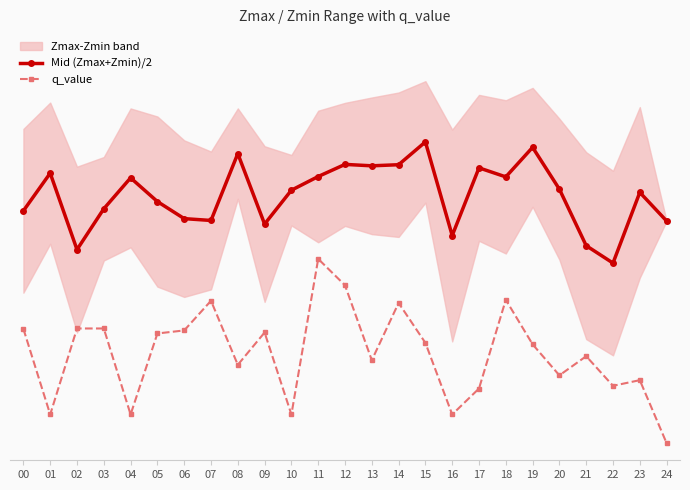

True or false: q_value and Mid (Zmax+Zmin)/2 cross at least once.

False